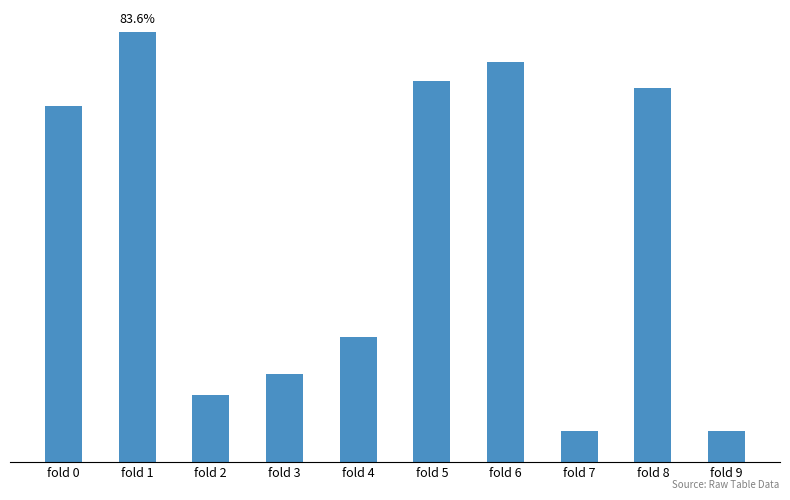

Reading right to left, transcribe all the data shown in this chart.

0.1	0.7	0.1	0.8	0.7	0.2	0.2	0.1	0.8	0.7